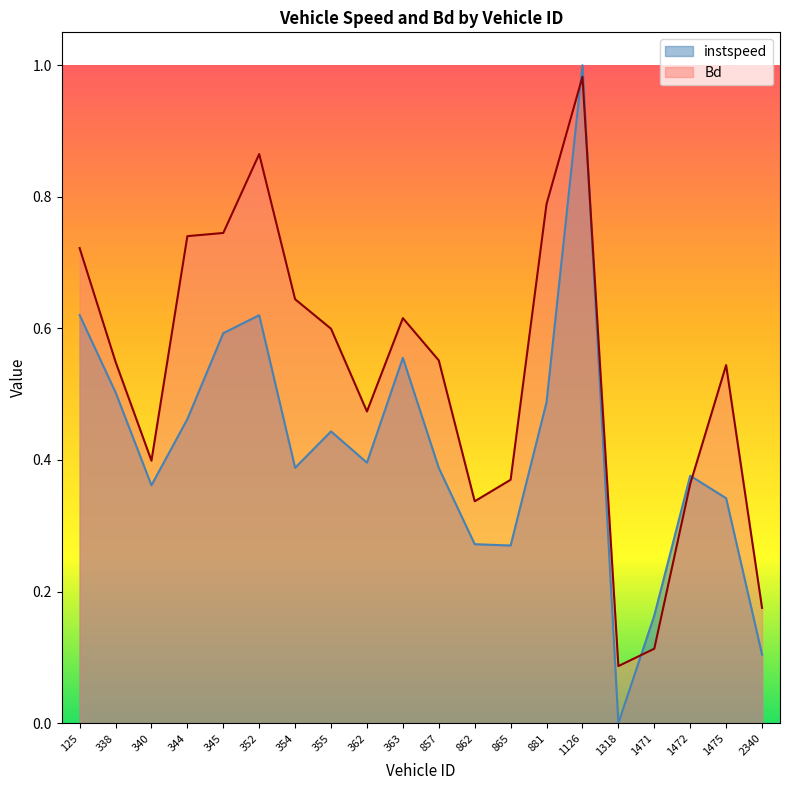

At which category is the sum across all series the highest?

1126